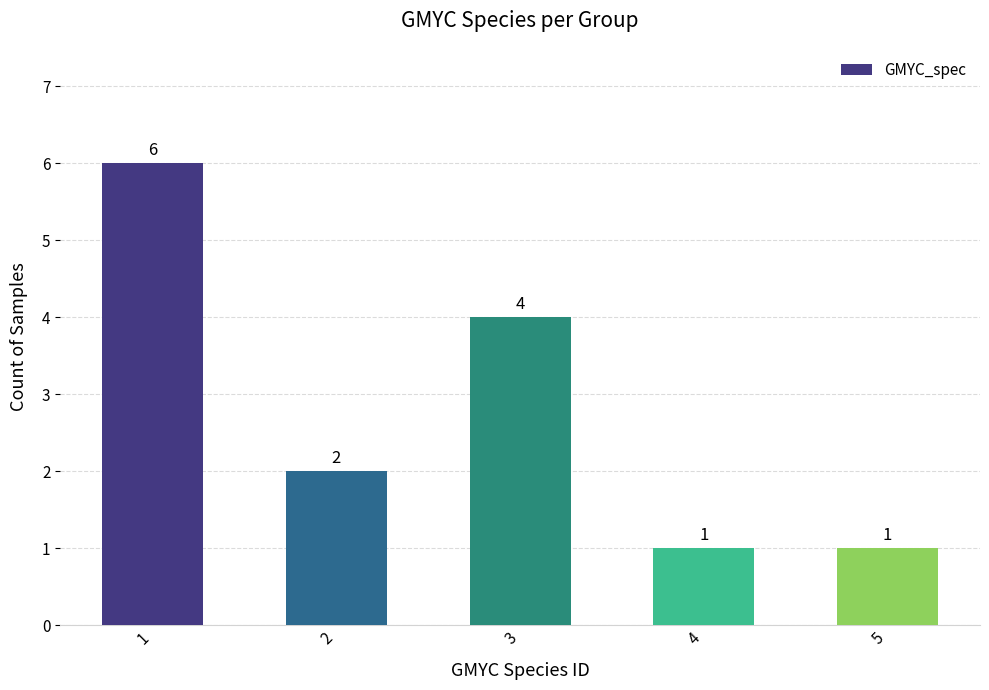

Reading left to right, transcribe all the data shown in this chart.

1=6	2=2	3=4	4=1	5=1